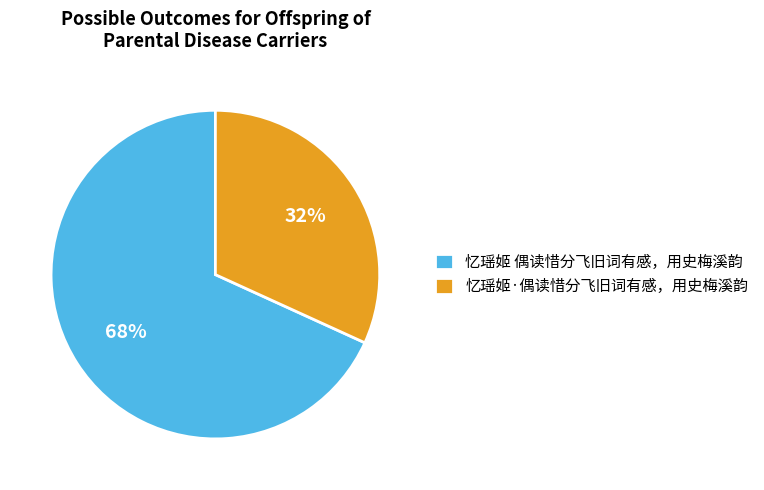

What is the smallest slice in the pie chart?

忆瑶姬·偶读惜分飞旧词有感，用史梅溪韵